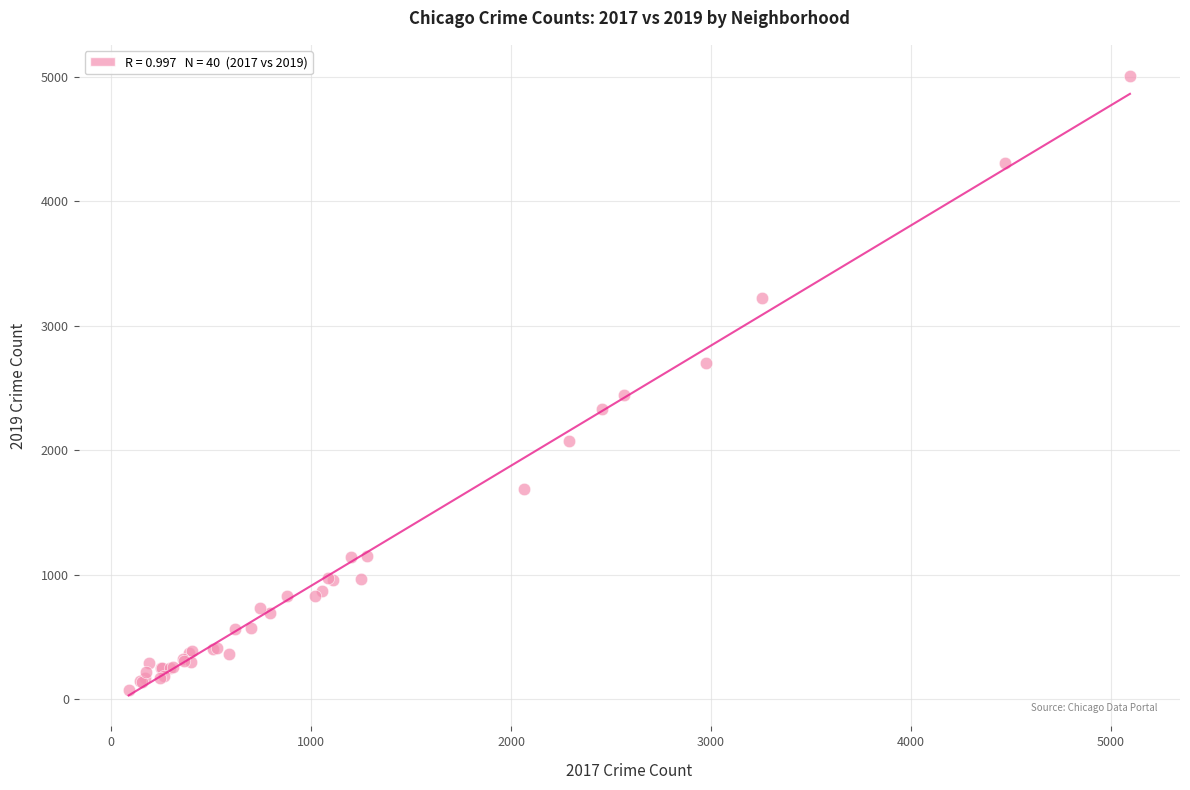

What Y value in the scatter plot is closest to 2542?

2441